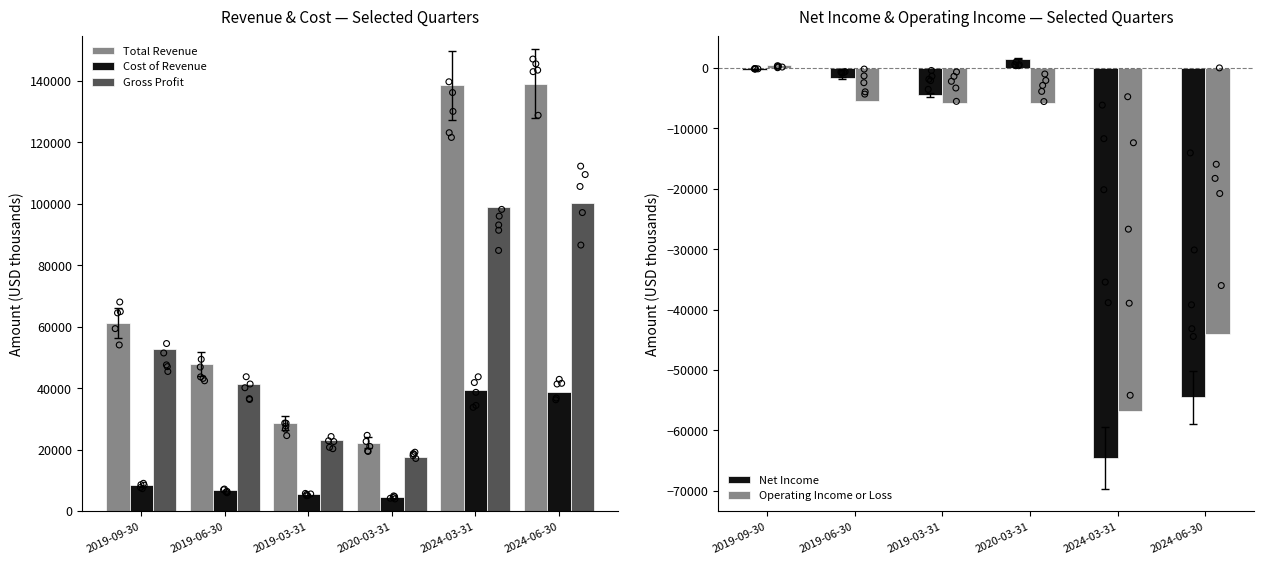

Is the value of Total Revenue at 2024-06-30 greater than the value of Gross Profit at 2019-06-30?

Yes